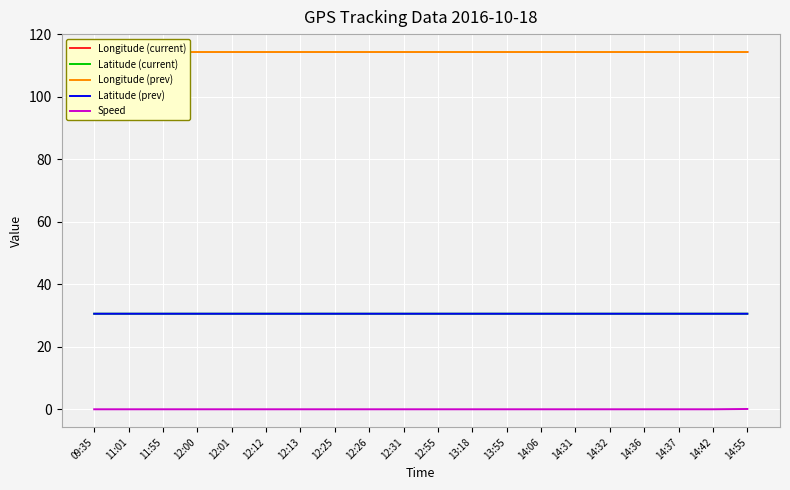

What is the lowest value of the Latitude (prev) series?

30.6